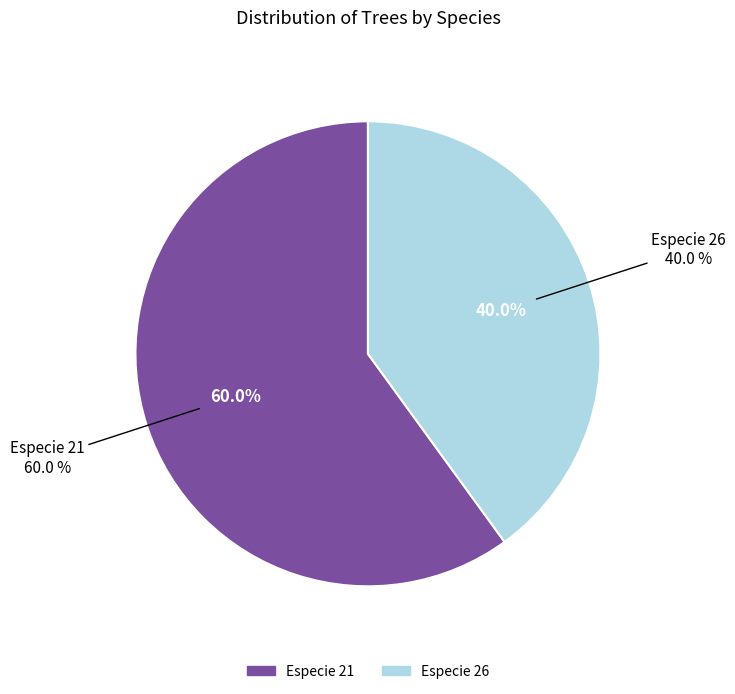

What is the total percentage of 26 and 21?

100.0%